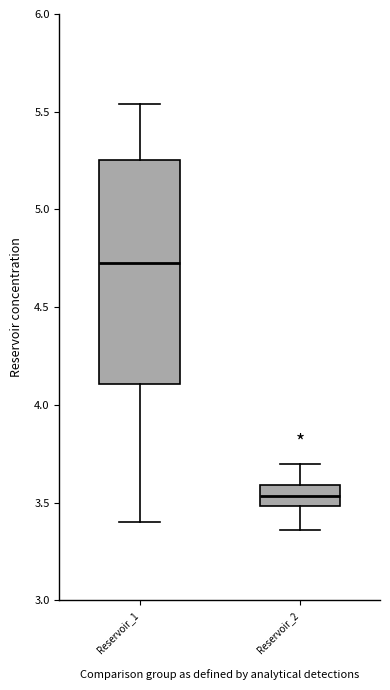

Where does the upper whisker of the box for Reservoir_2 end on the y-axis? The values are not printed on the chart, so give them approximately, as read against the axis.

3.70